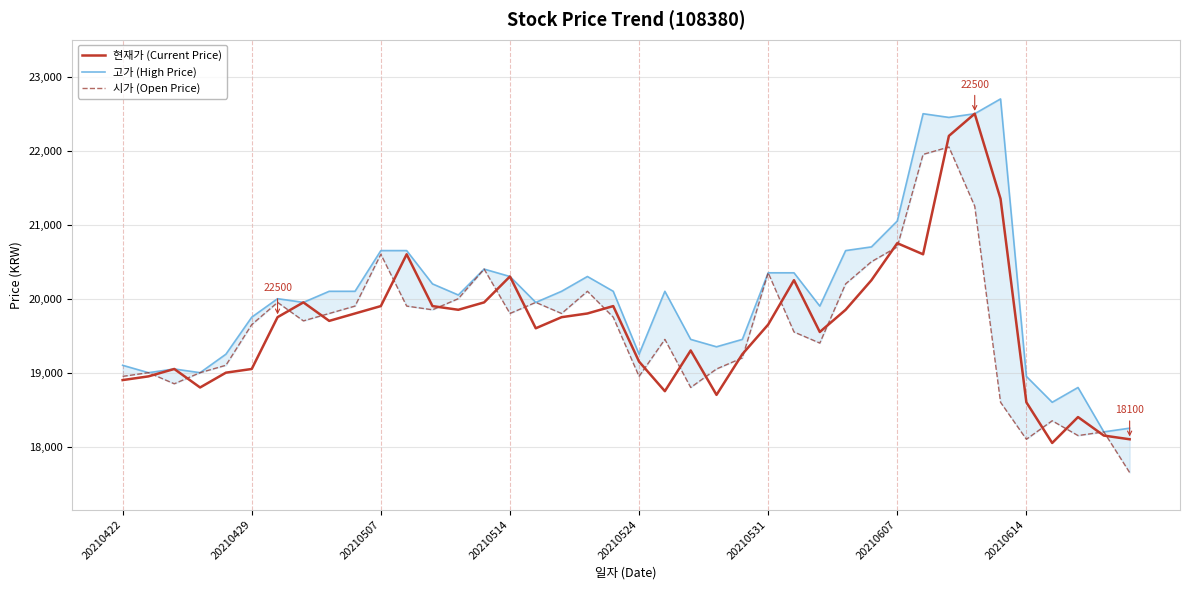

How many values in the 현재가 (Current Price) series are below 19750?

20